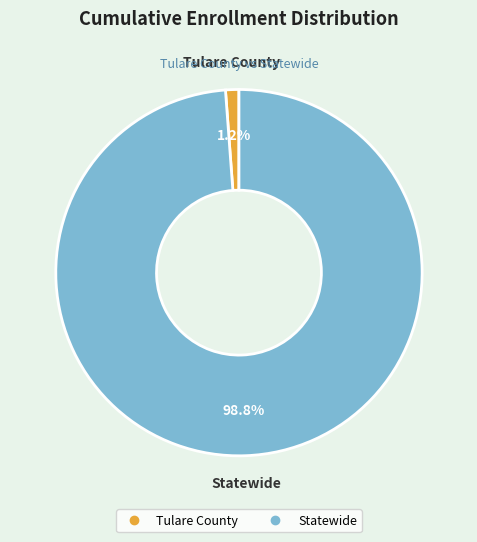

How many segments does this pie chart have?

2